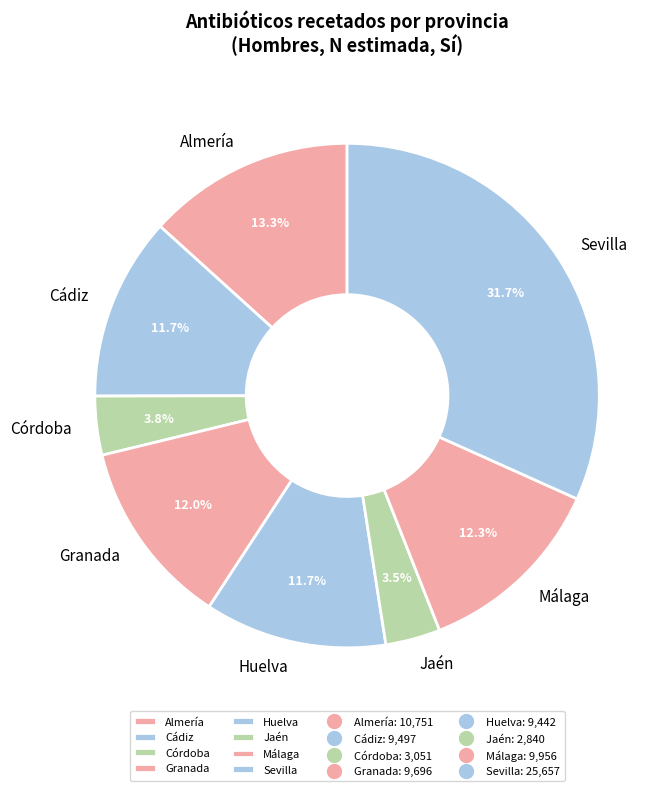

To the nearest percent, what portion does Málaga represent?

12%